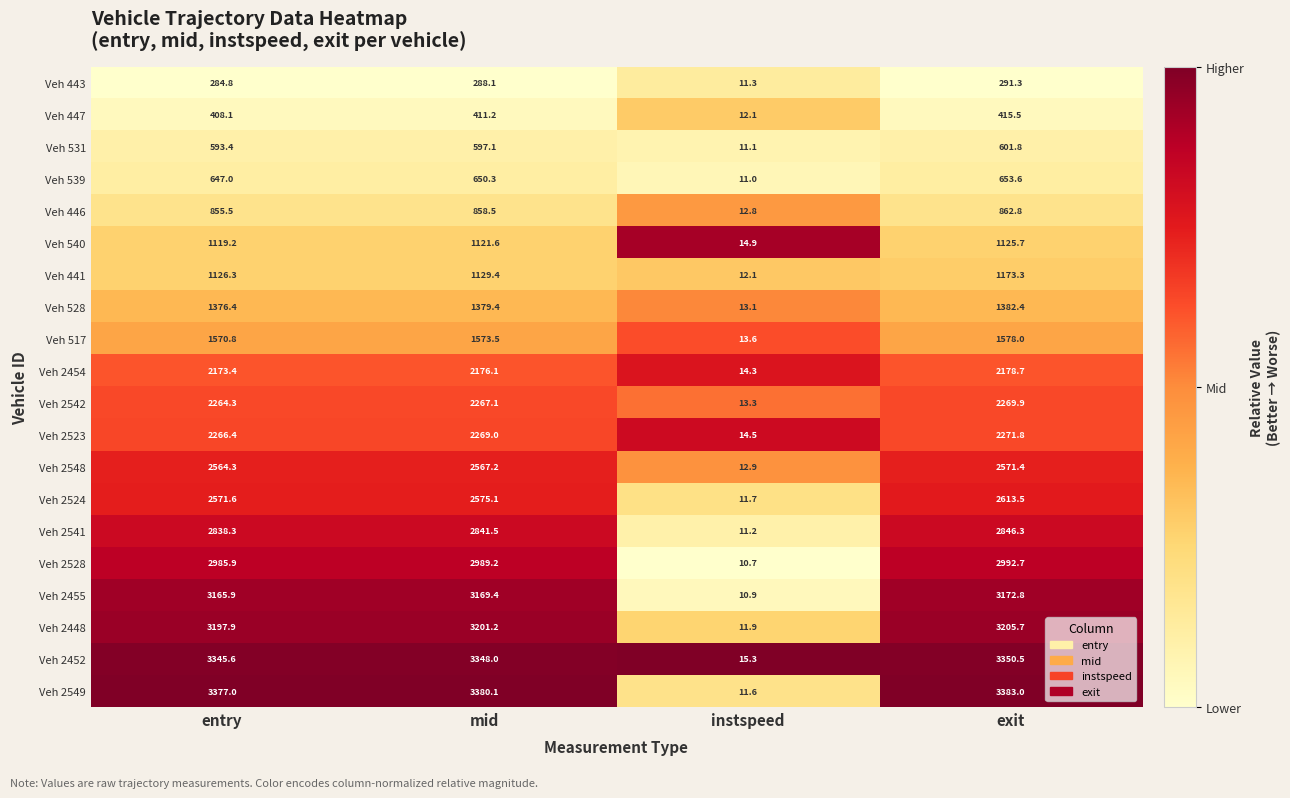

The value of Veh 446 at exit is 1237.7. True or false?

False